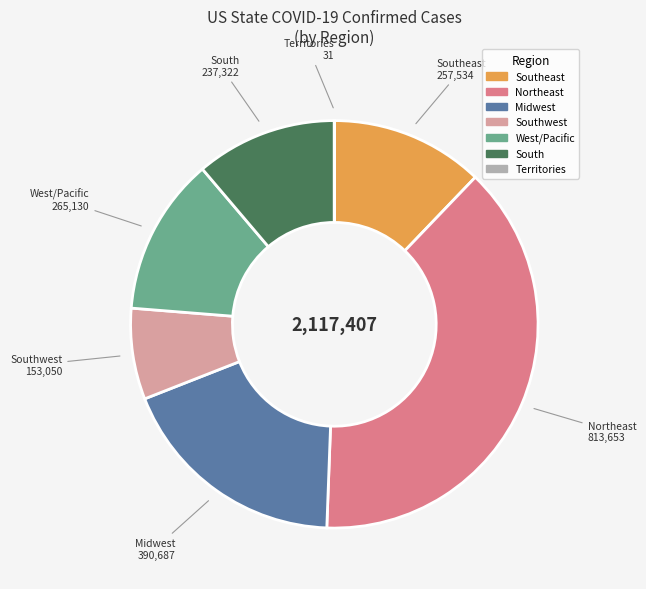

Is there a majority slice in this chart?

No